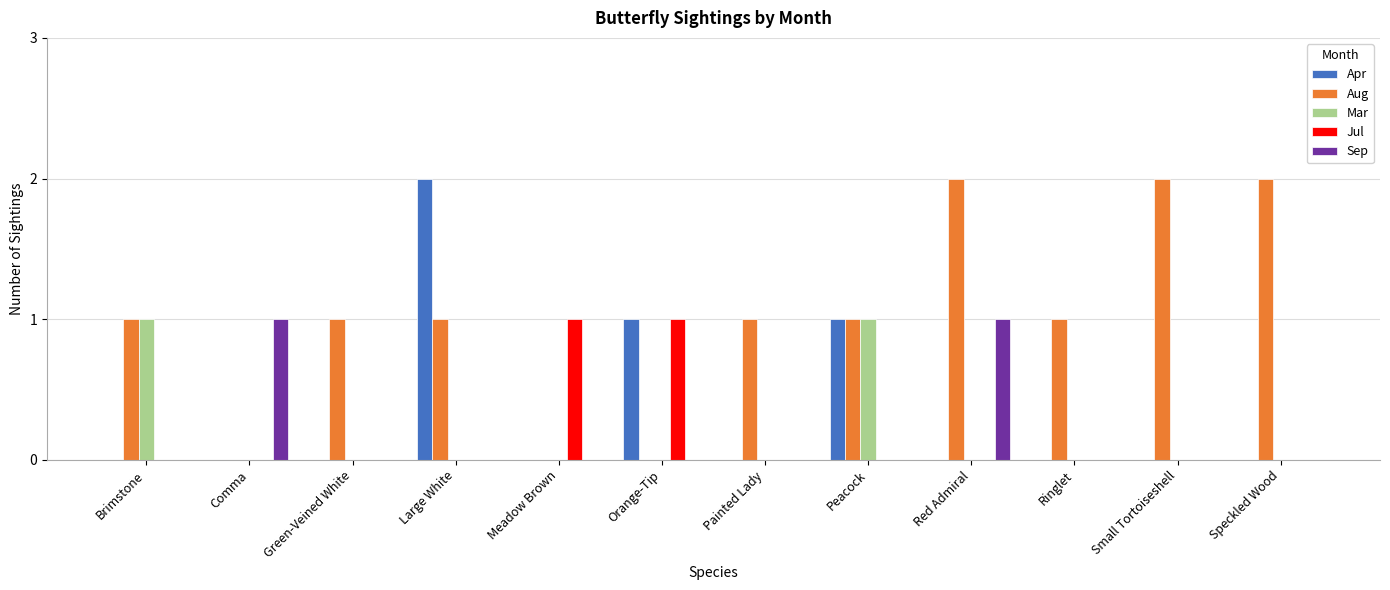

What is the total value across all series at Large White?

3